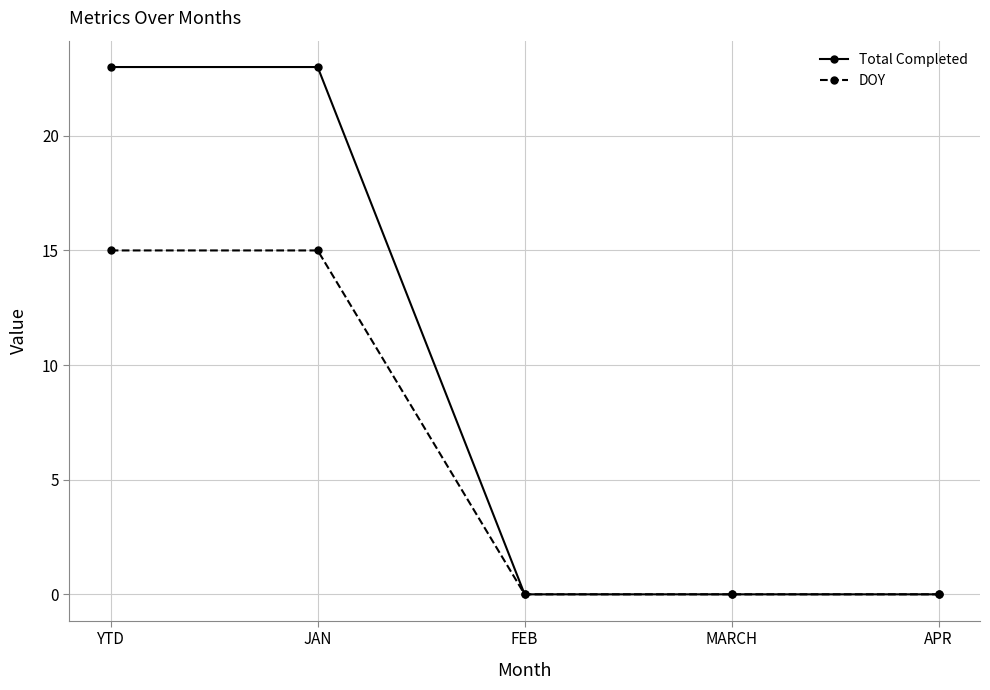

True or false: DOY has a value of 4 at YTD.

False